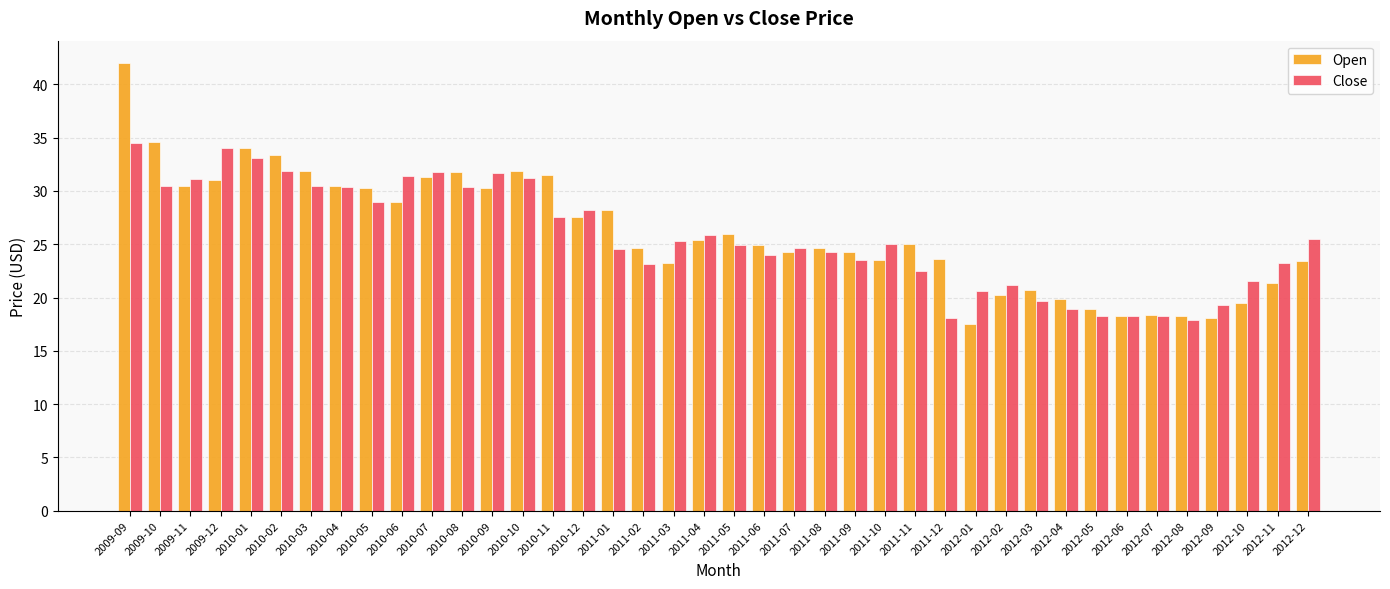

List the series in order of their peak value, lowest first.

Close, Open